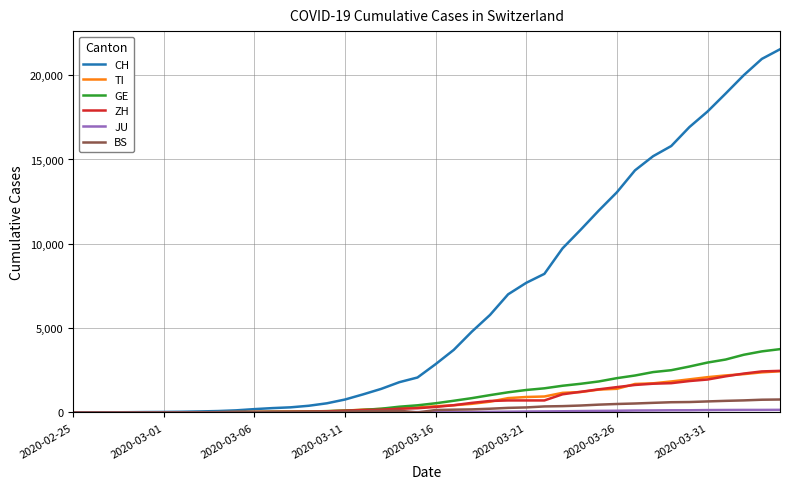

Which series has the largest total across all categories?

CH